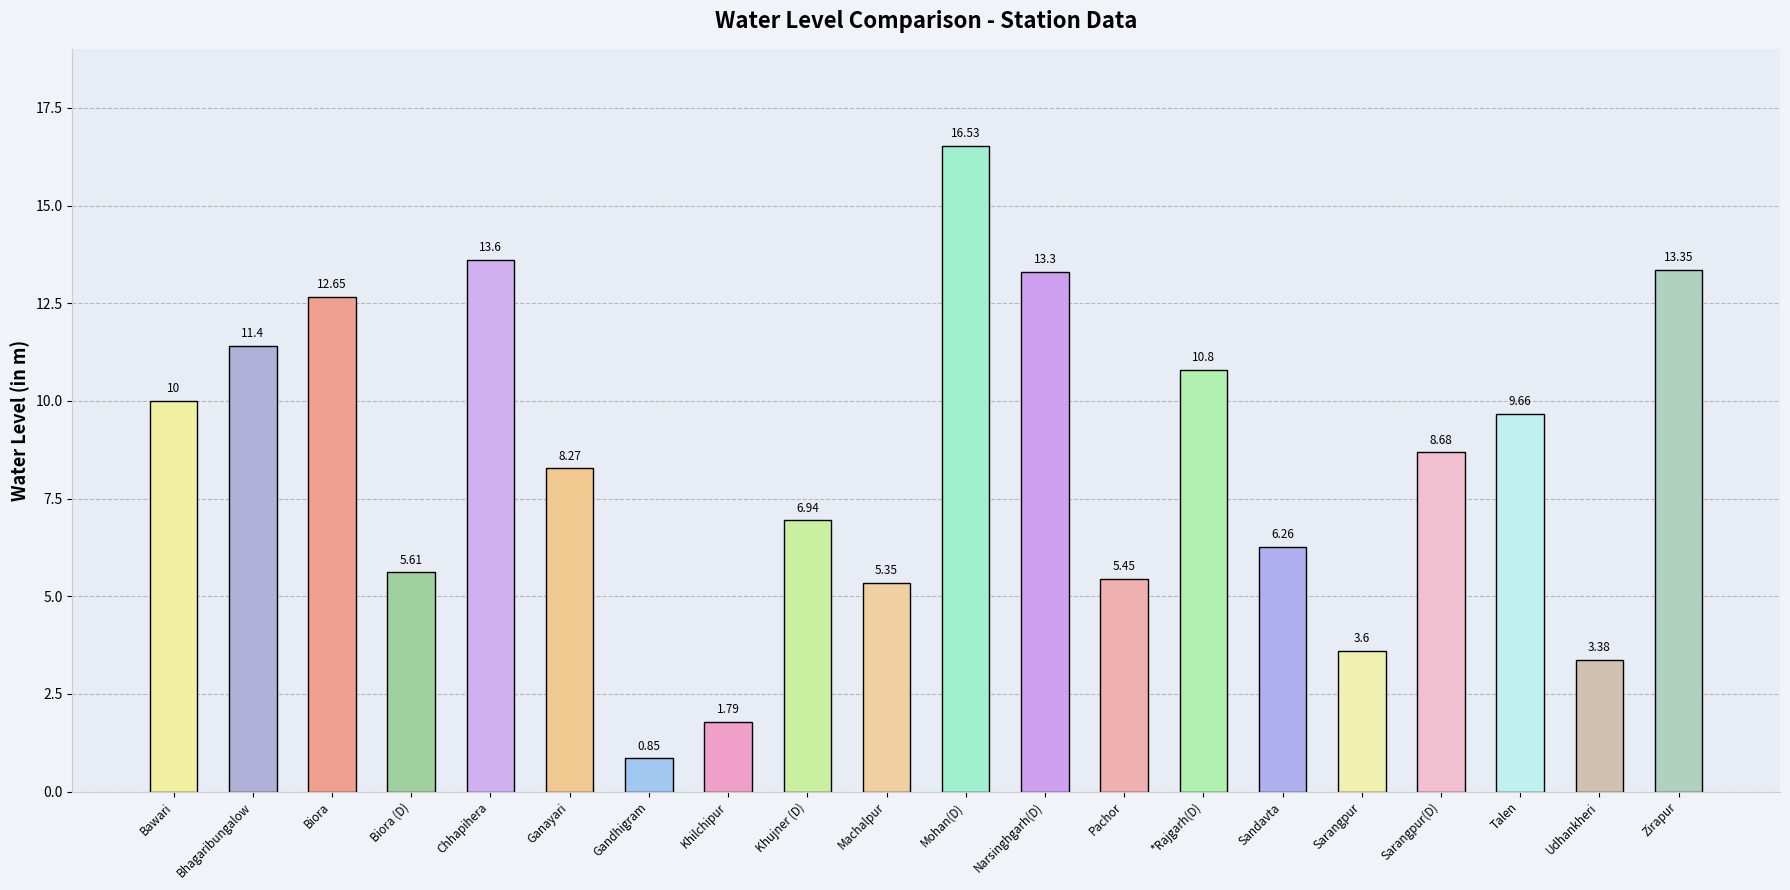

Is it true that the value at Zirapur is 13.3?

True